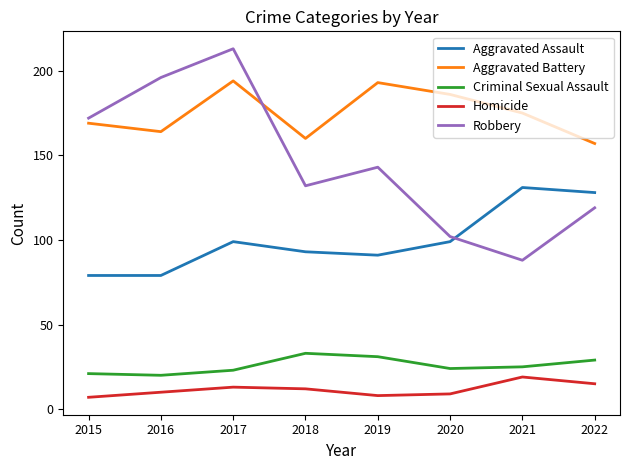

Which series has the largest range (max minus min)?

Robbery